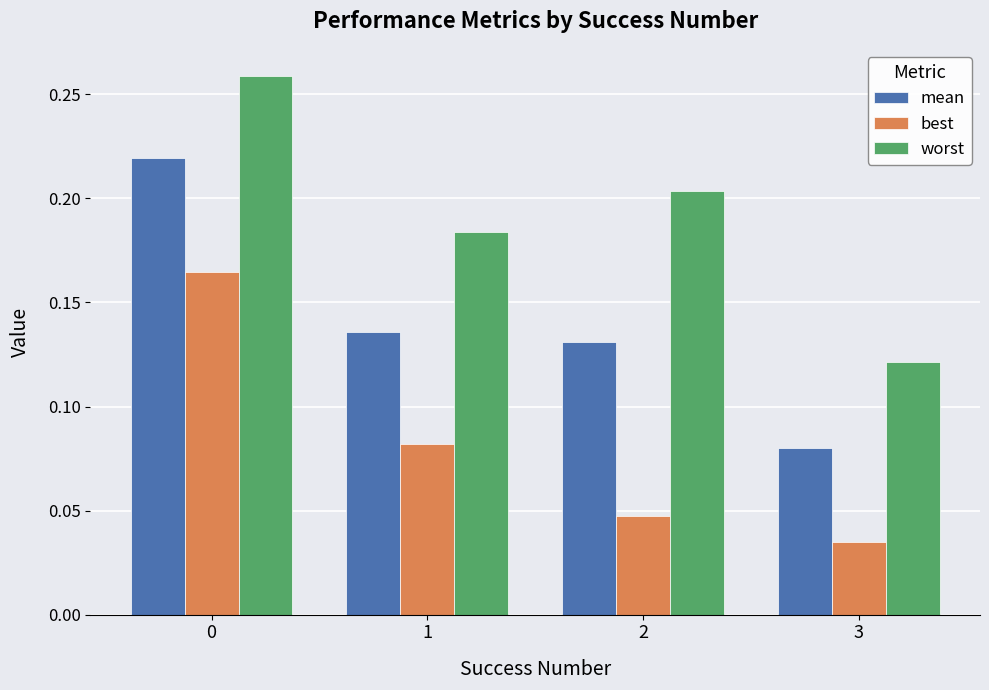

Where is worst nearest to the value 0?

3